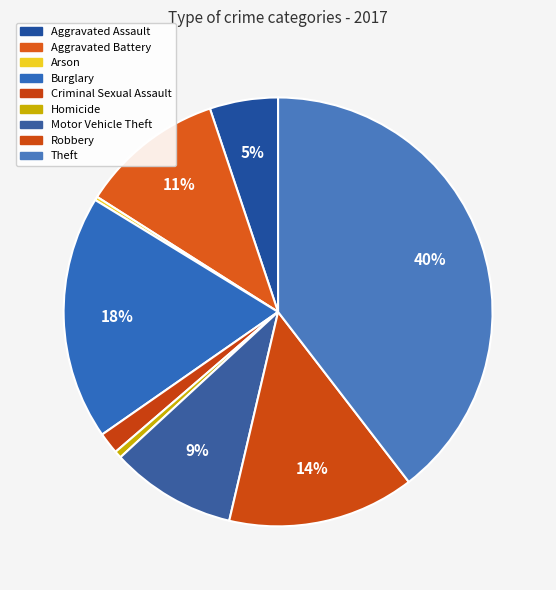

To the nearest percent, what is the difference between the largest and smallest slice percentages?

39%